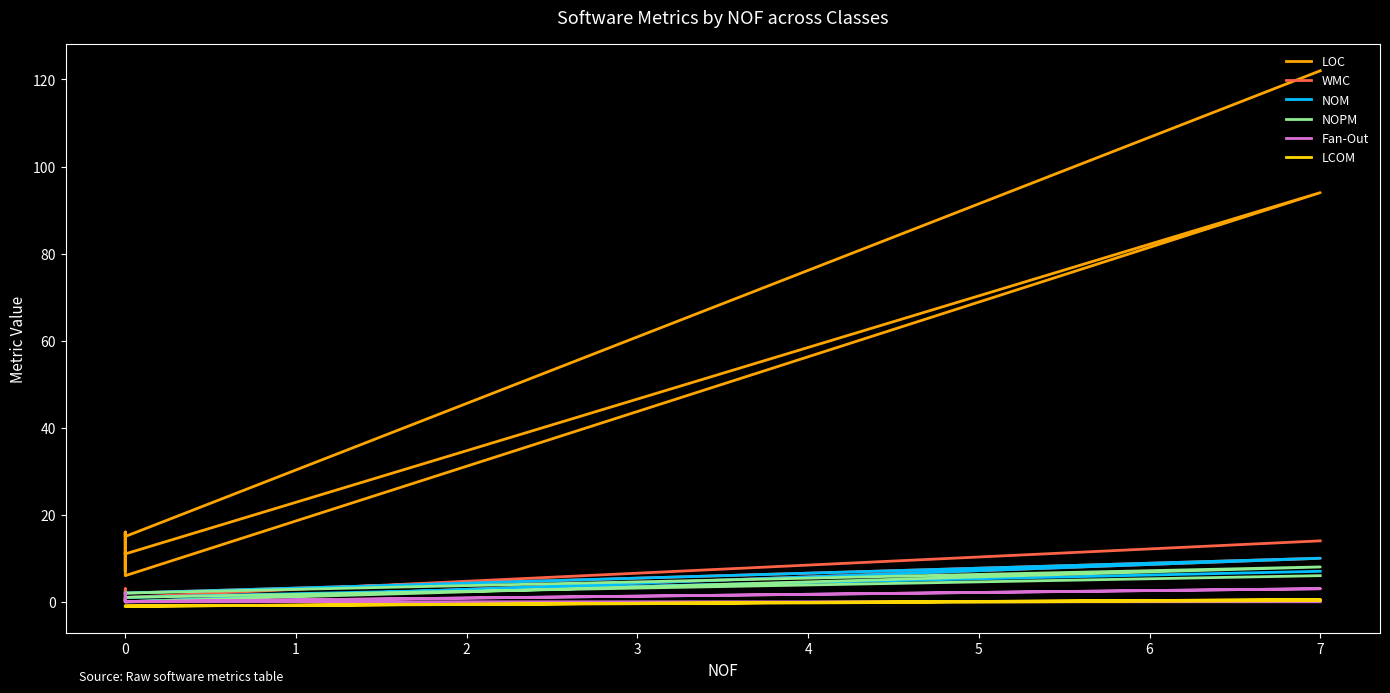

What is the label of the 8th point from the left?

7